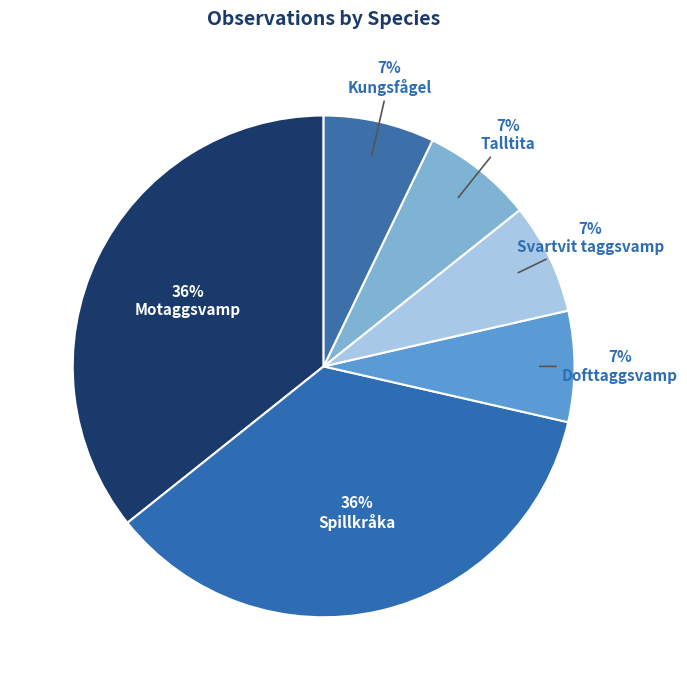

How many slices are in this pie chart?

6